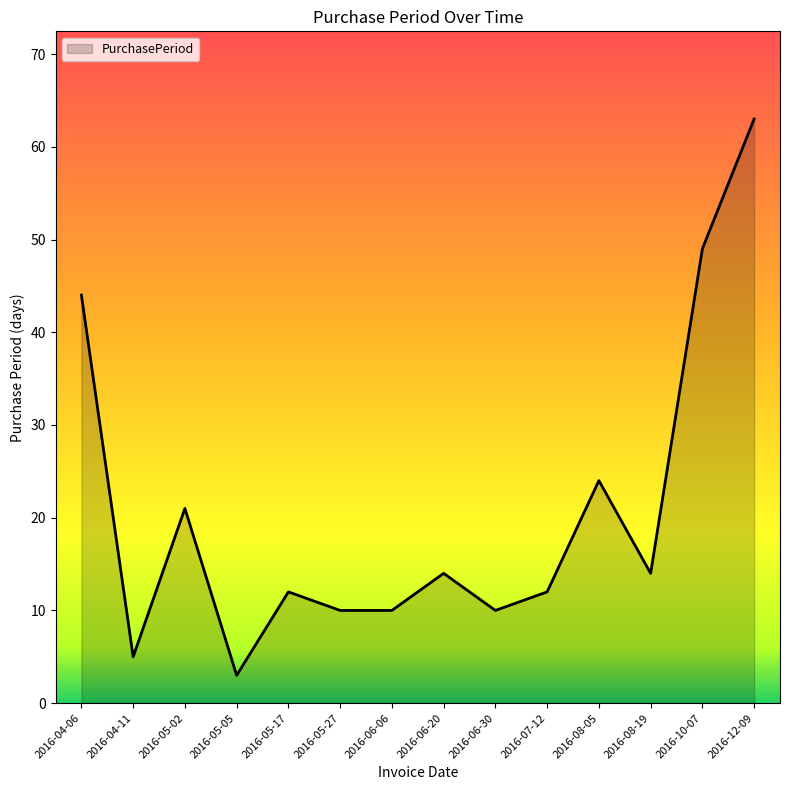

True or false: the data shows 4 at 2016-06-20.

False